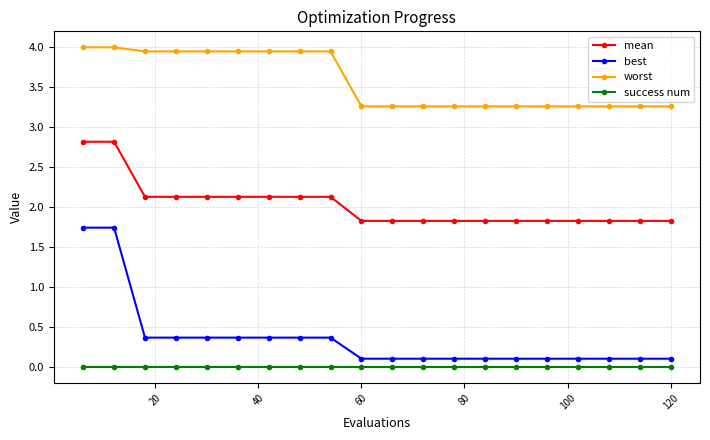

What is the average value of the best series?

0.4